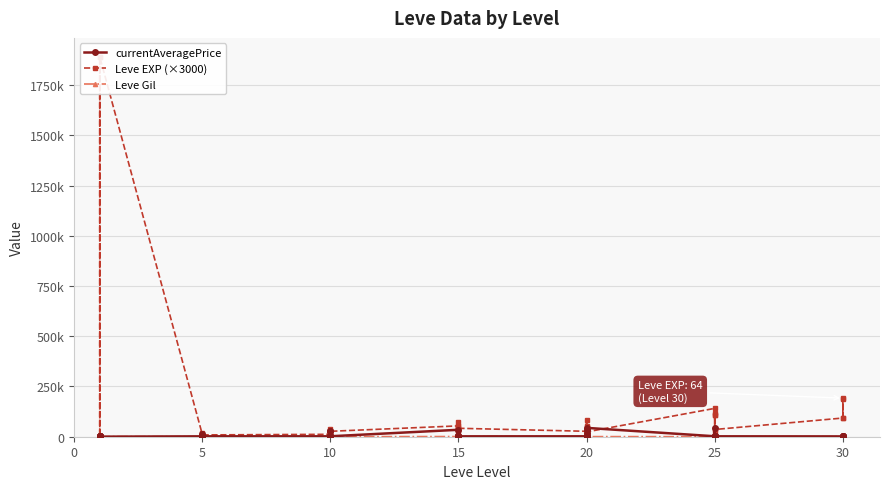

What are all the series names shown in the legend?

currentAveragePrice, Leve EXP (×3000), Leve Gil